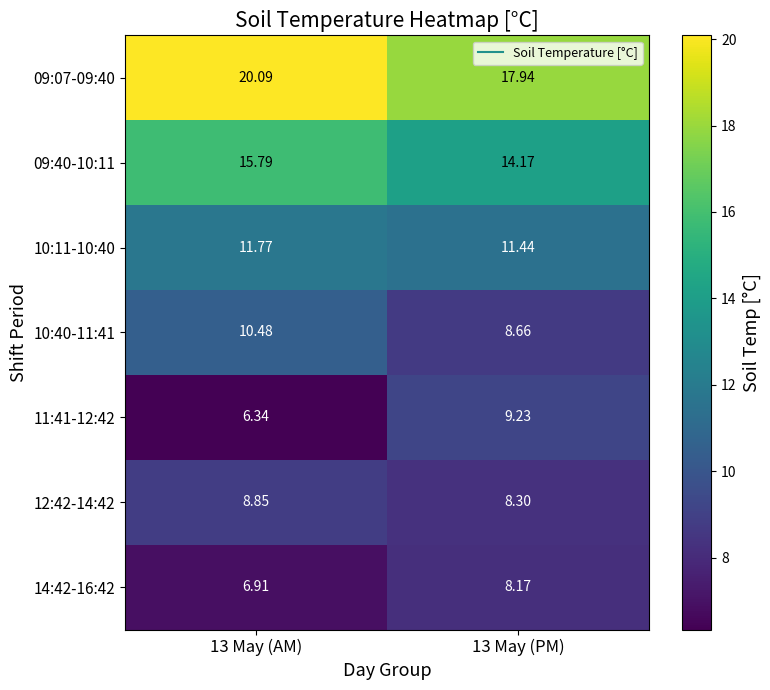

Between 13 May (AM) and 13 May (PM), which series saw the biggest shift?

11:41-12:42